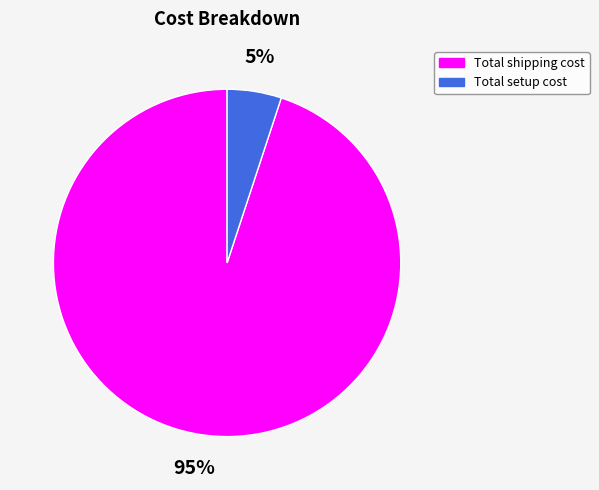

To the nearest percent, what is the difference between the Total setup cost and Total shipping cost slice percentages?

90%